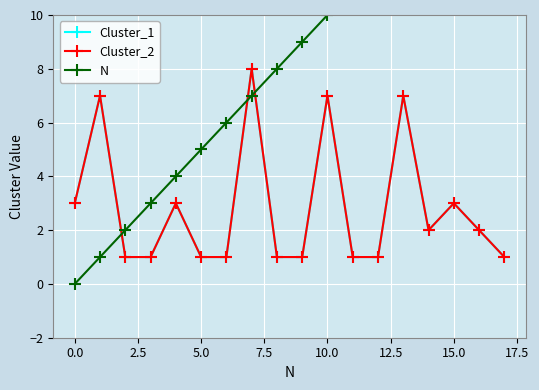

How many lines are shown in the chart?

3